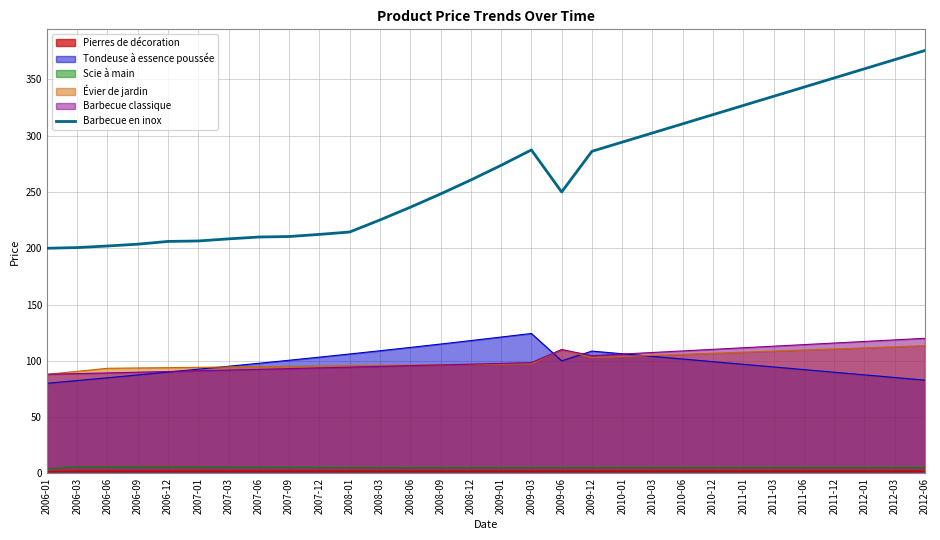

Read the value at 2010-01.

294.3